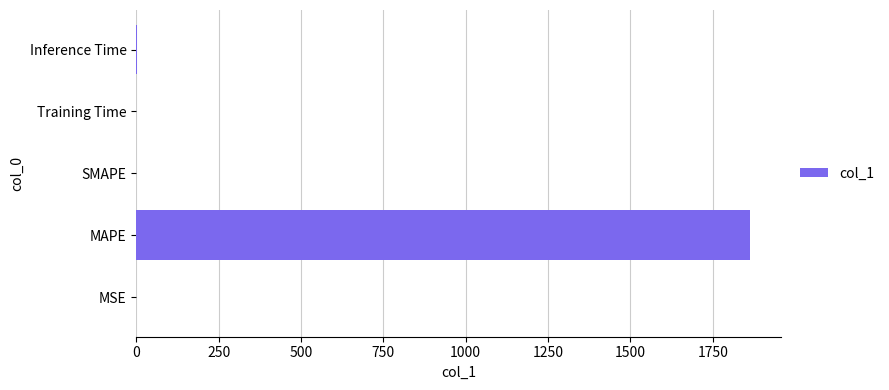

Does the chart contain stacked bars?

No